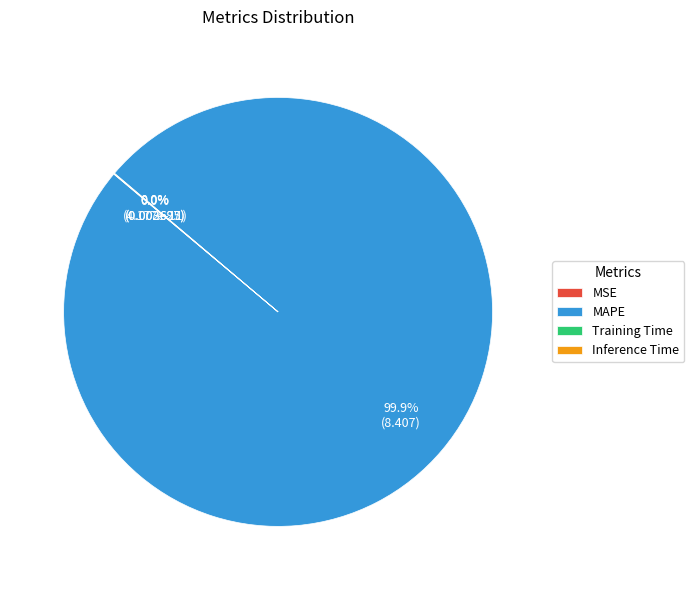

The Inference Time slice represents 14% of the pie. True or false?

False